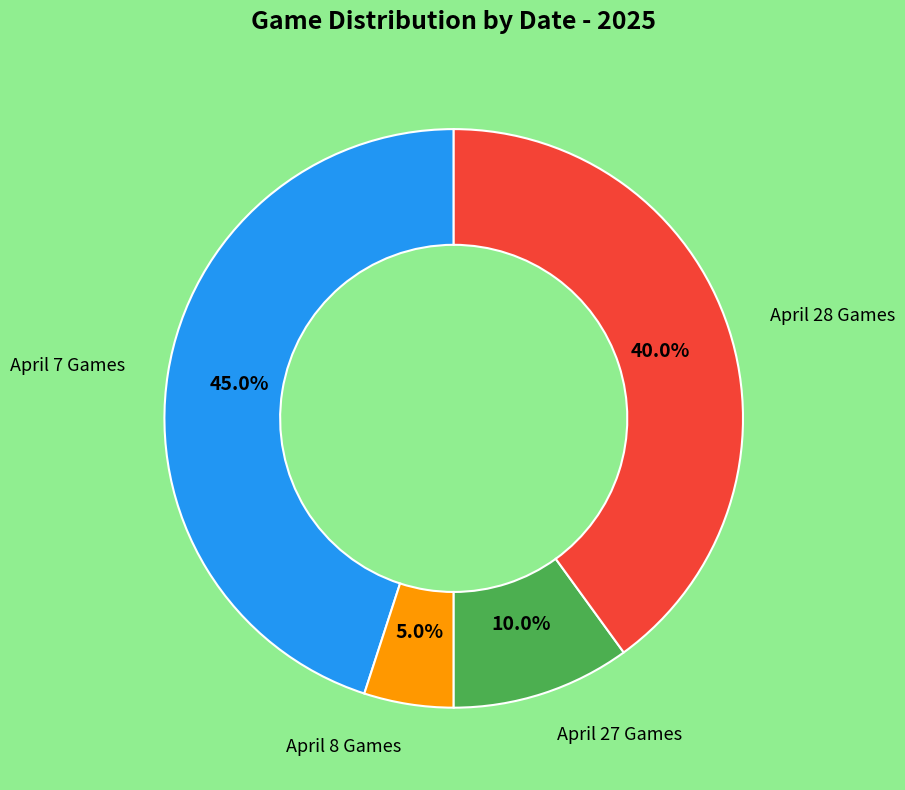

Is there a majority slice in this chart?

No